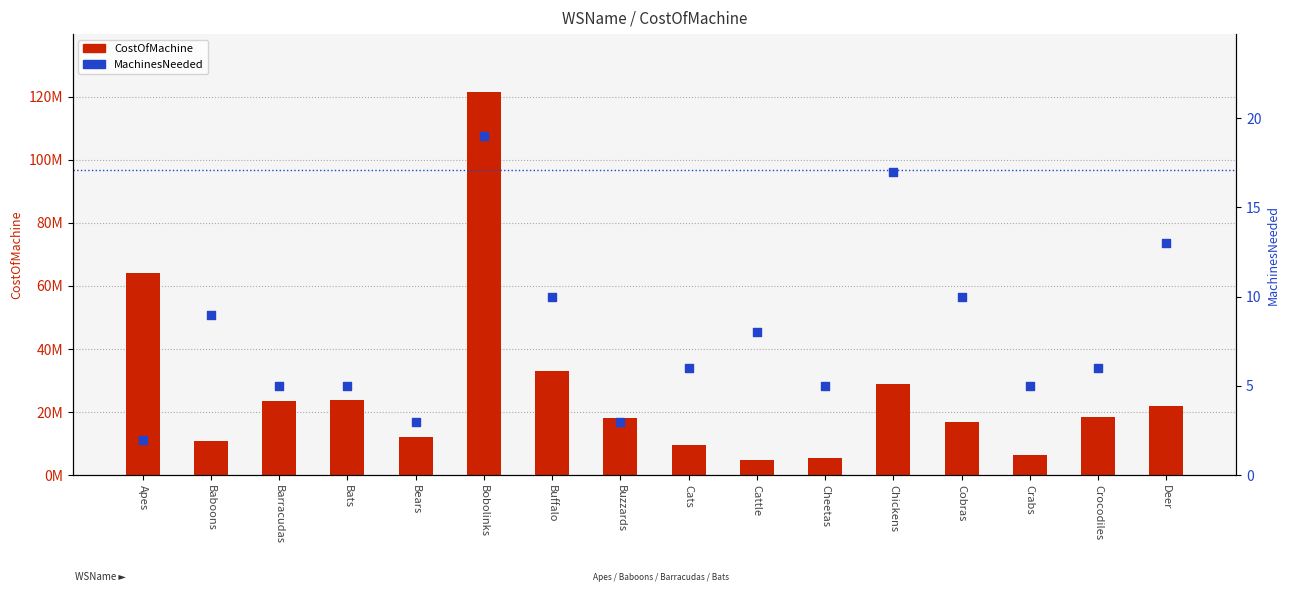

Which series reaches the maximum Y coordinate?

CostOfMachine